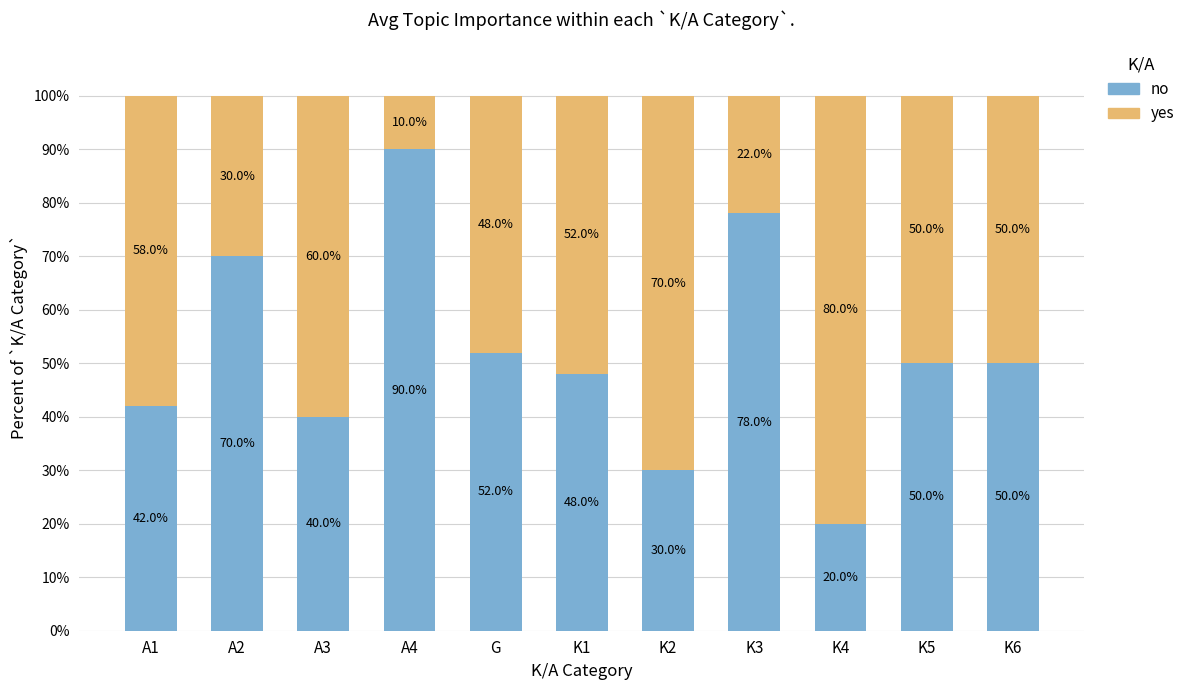

At which label is no closest to 55?

G